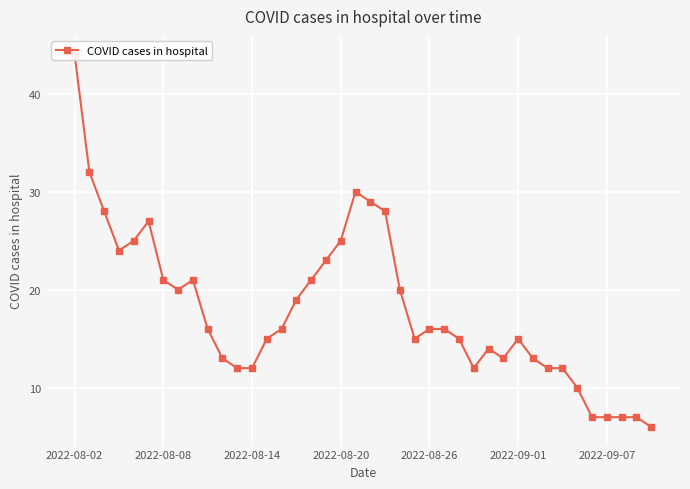

What is the ratio of the value at 14 to the value at 13?

1.1